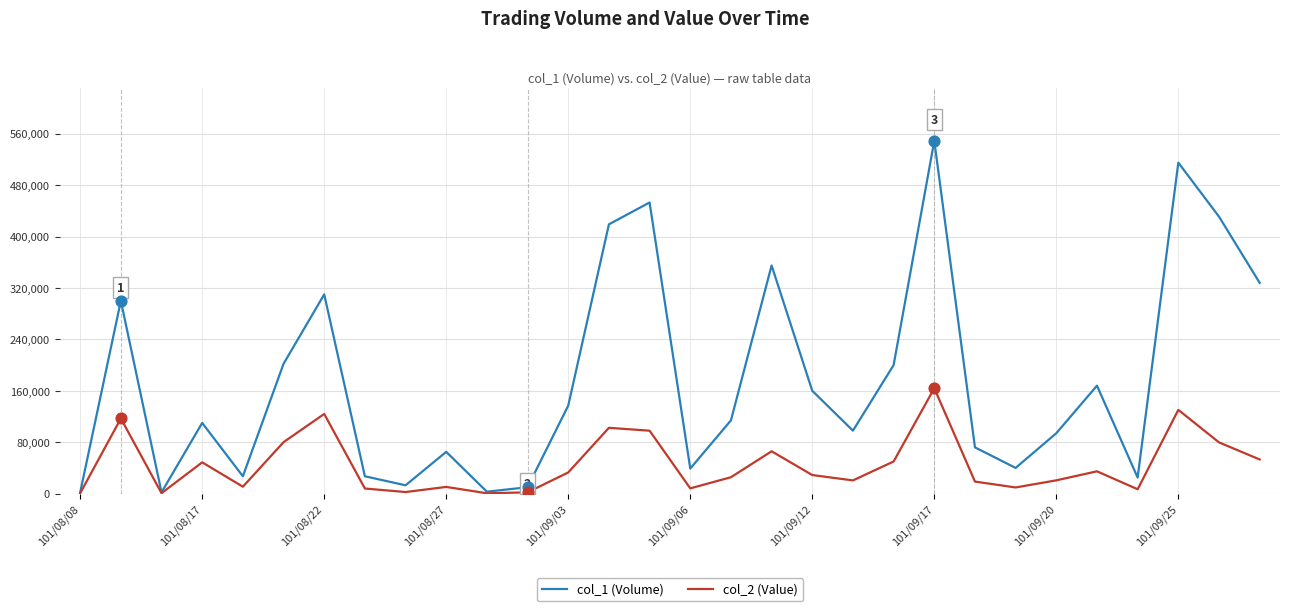

What are all the series names shown in the legend?

col_1 (Volume), col_2 (Value)